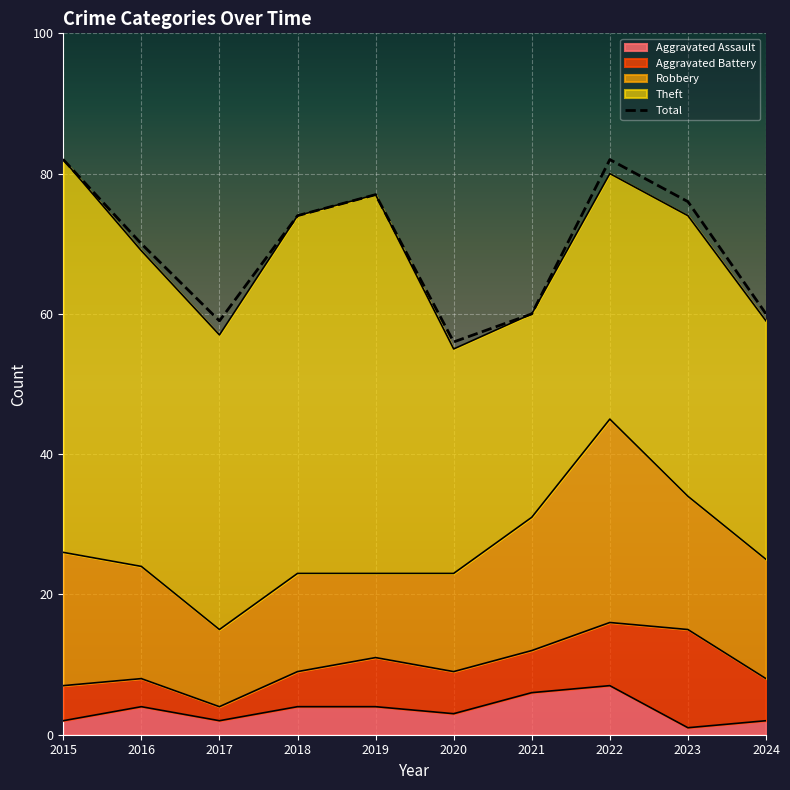

What is the difference between the maximum and minimum values?

26